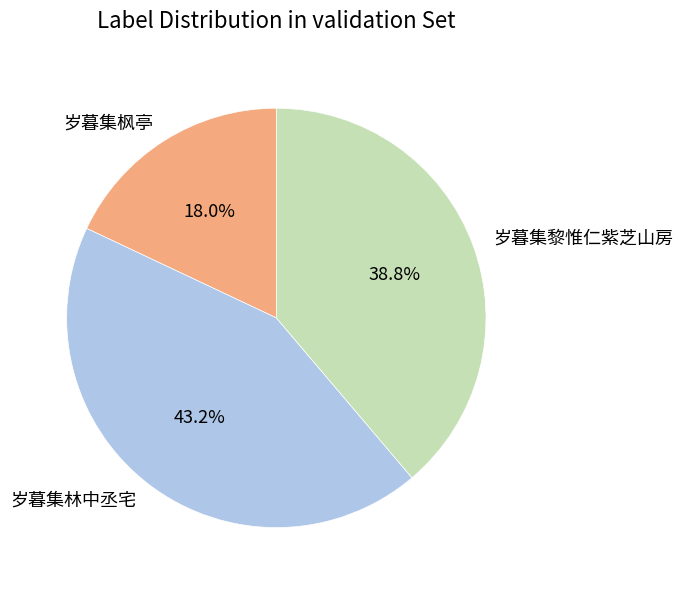

What percentage is NOT represented by 岁暮集枫亭?

82.0%